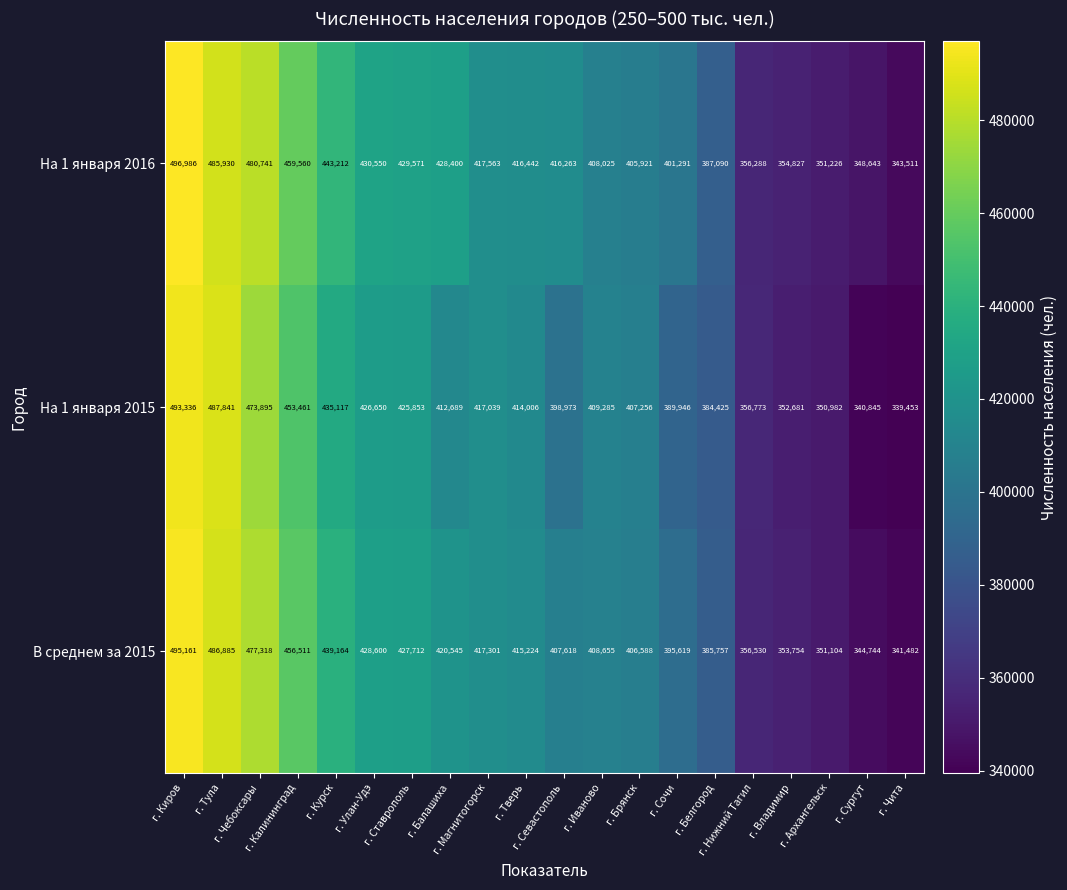

Rank the series at г. Белгород from lowest to highest value.

На 1 января 2015, В среднем за 2015, На 1 января 2016